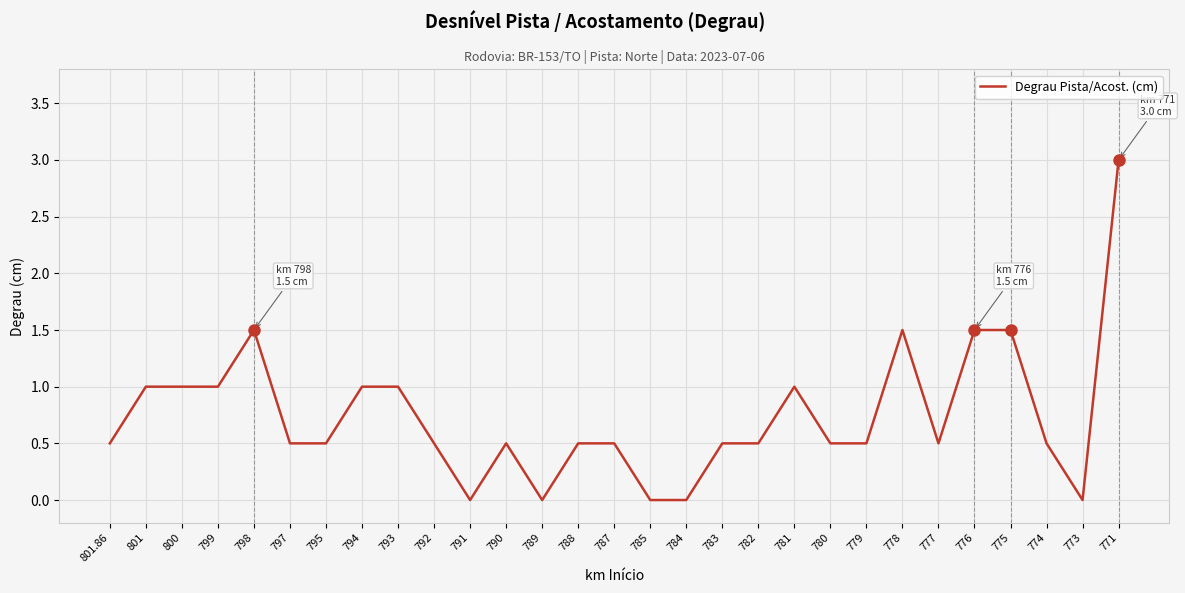

What is the maximum value shown in the chart?

3.0